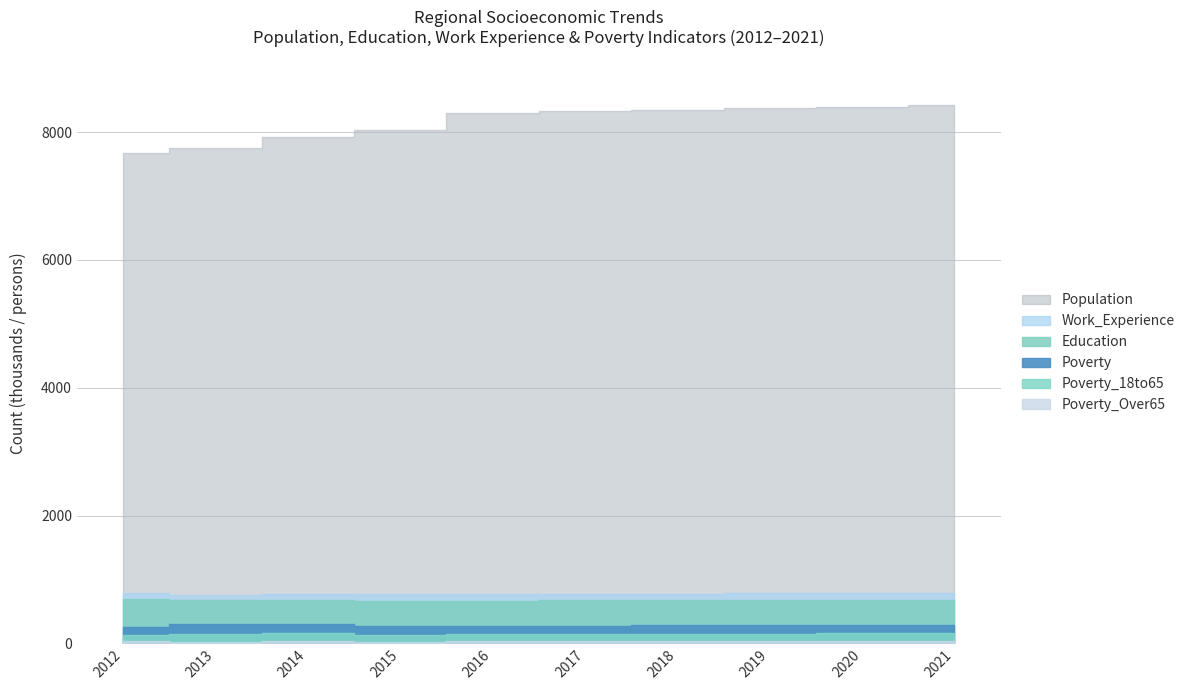

At 2013, list the series in order from smallest to largest.

Poverty_Over65, Poverty_18to65, Poverty, Education, Work_Experience, Population